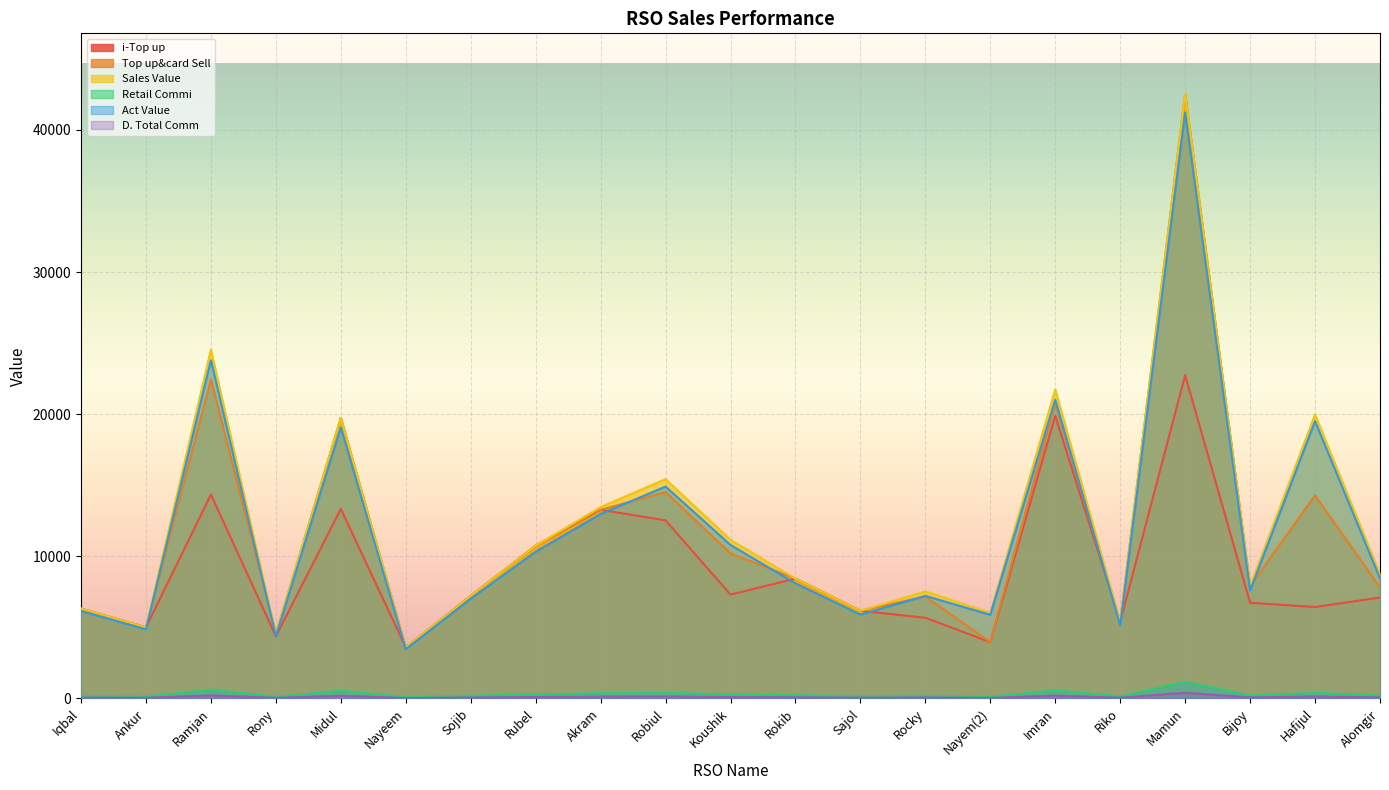

True or false: i-Top up has more than 0 interior local peaks.

True